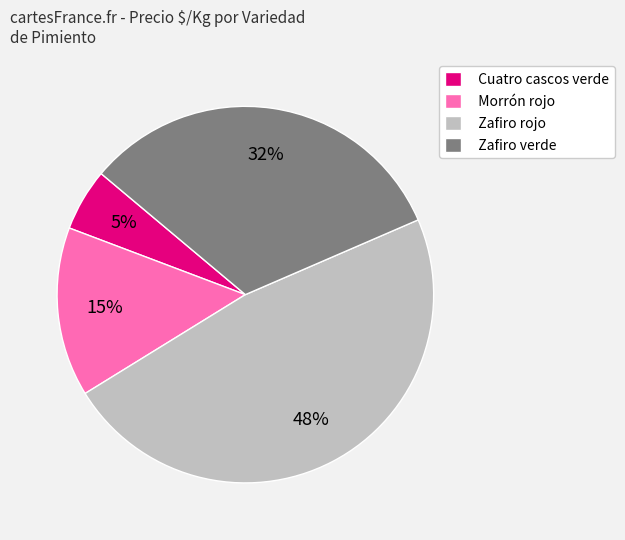

Which has a higher value, Zafiro rojo or Zafiro verde?

Zafiro rojo